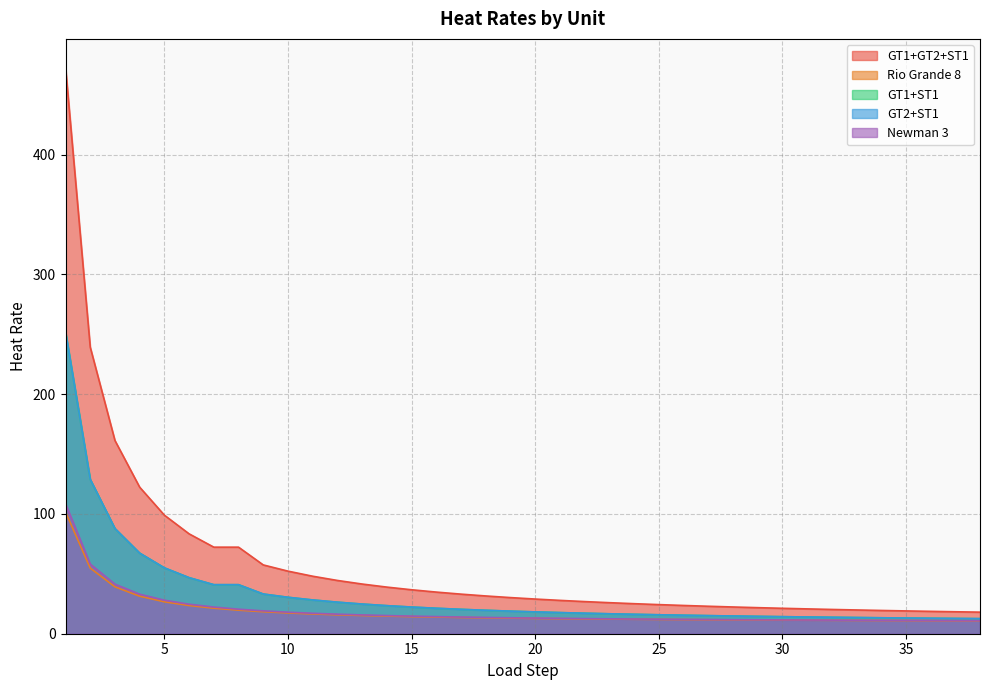

Between 15 and 30, which series saw the biggest shift?

GT1+GT2+ST1